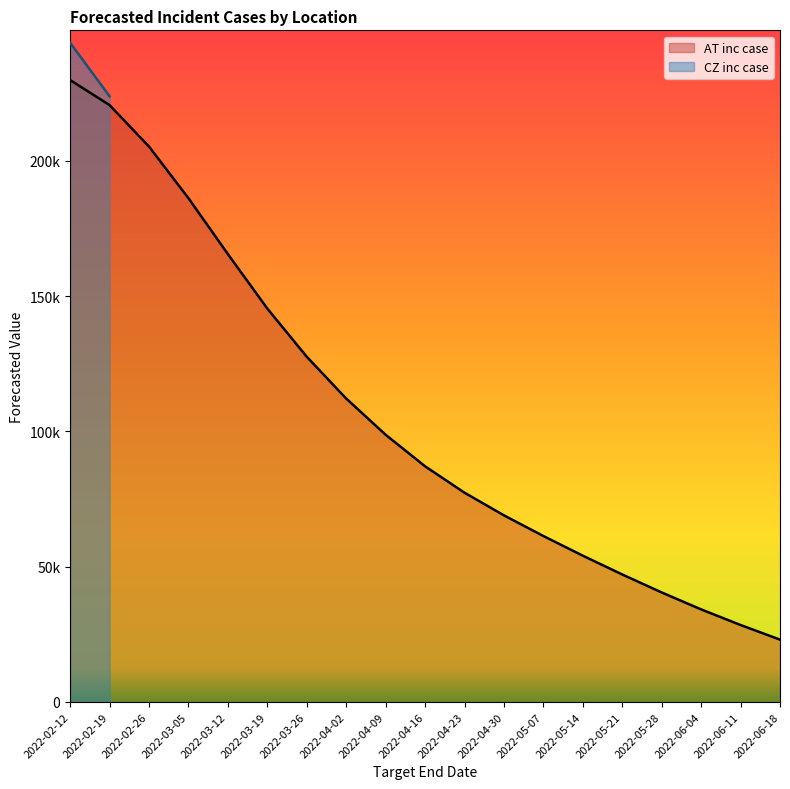

Reading right to left, transcribe all the data shown in this chart.

2022-06-18=23052	2022-06-11=28454	2022-06-04=34228	2022-05-28=40487	2022-05-21=47131	2022-05-14=54076	2022-05-07=61349	2022-04-30=68987	2022-04-23=77364	2022-04-16=87121	2022-04-09=98780	2022-04-02=112166	2022-03-26=127610	2022-03-19=145420	2022-03-12=165553	2022-03-05=186218	2022-02-26=205299	2022-02-19=220632	2022-02-12=229881